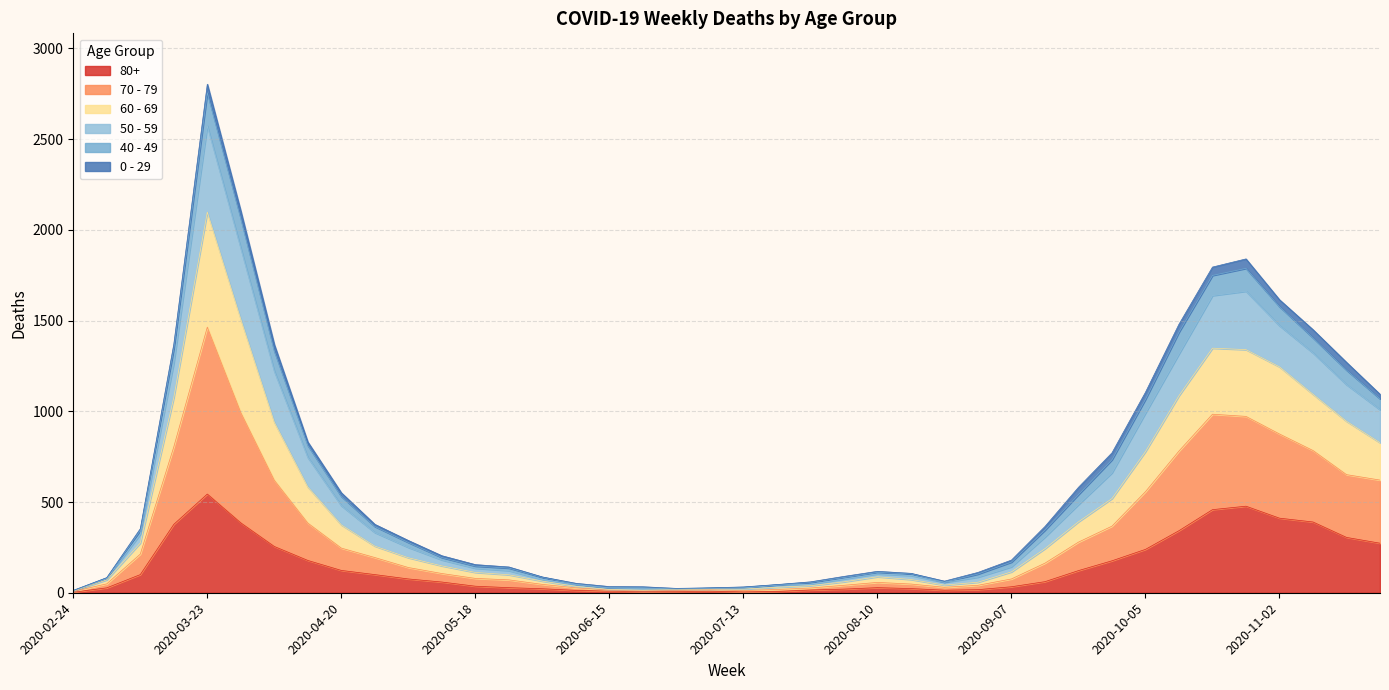

At which category is the sum across all series the highest?

2020-03-23